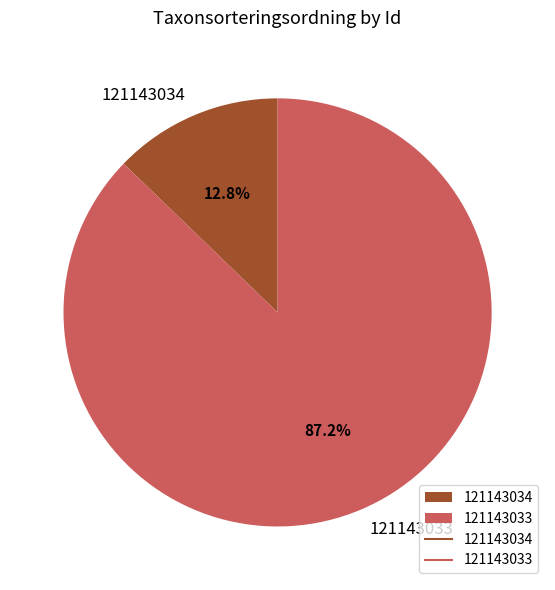

To the nearest percent, what is the difference between the largest and smallest slice percentages?

74%